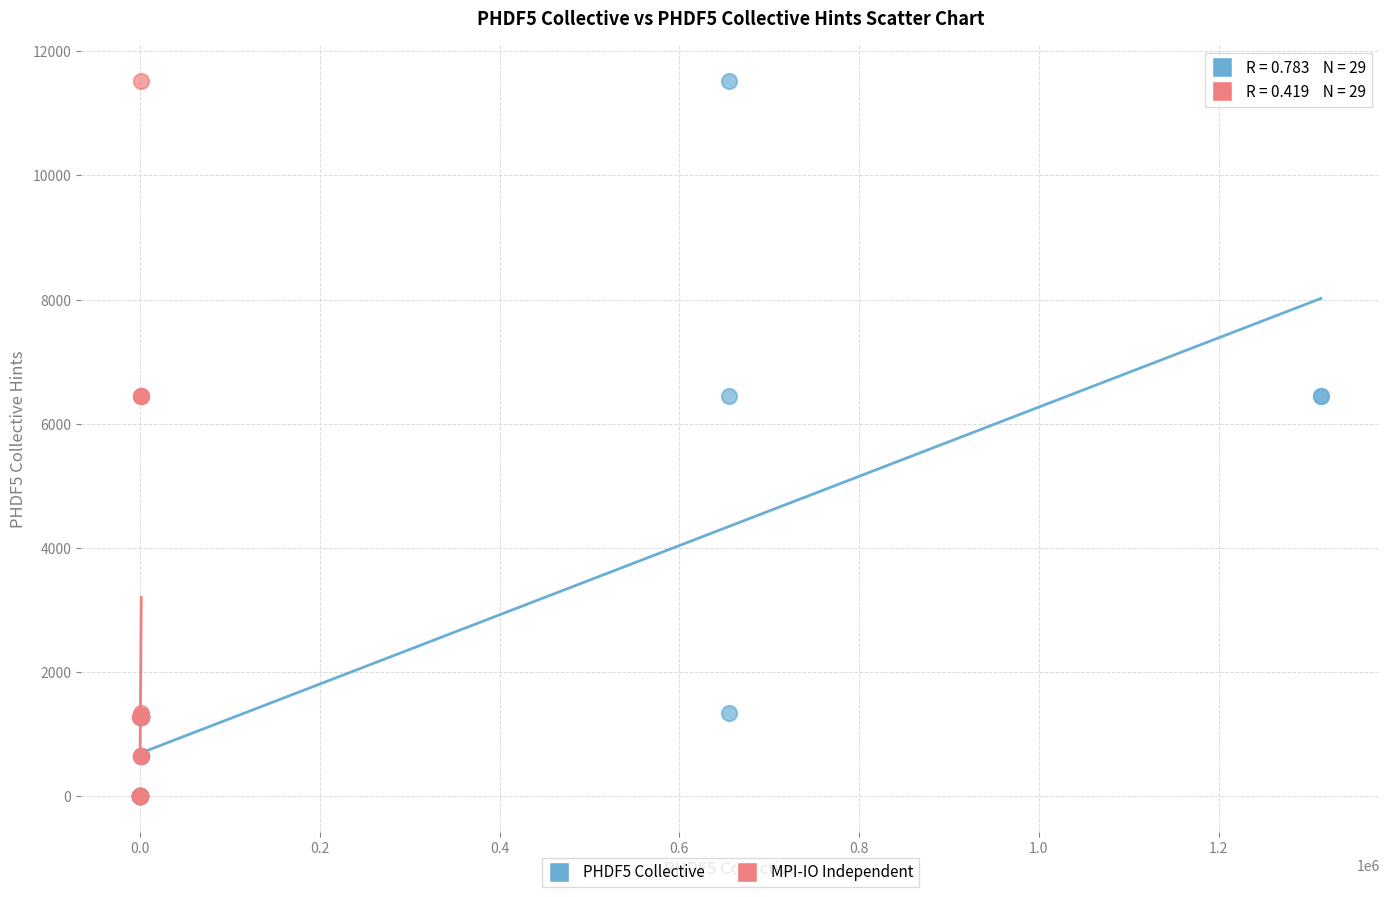

What are all the series names shown in the legend?

PHDF5 Collective, MPI-IO Independent